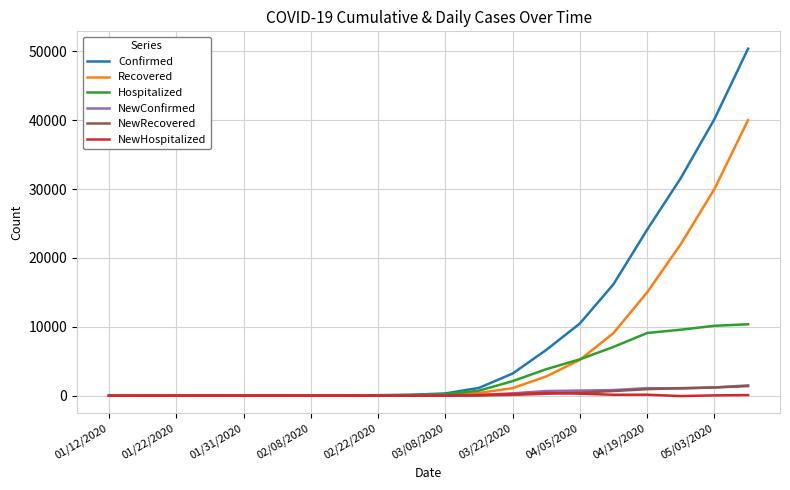

What is the greatest value displayed?

50375